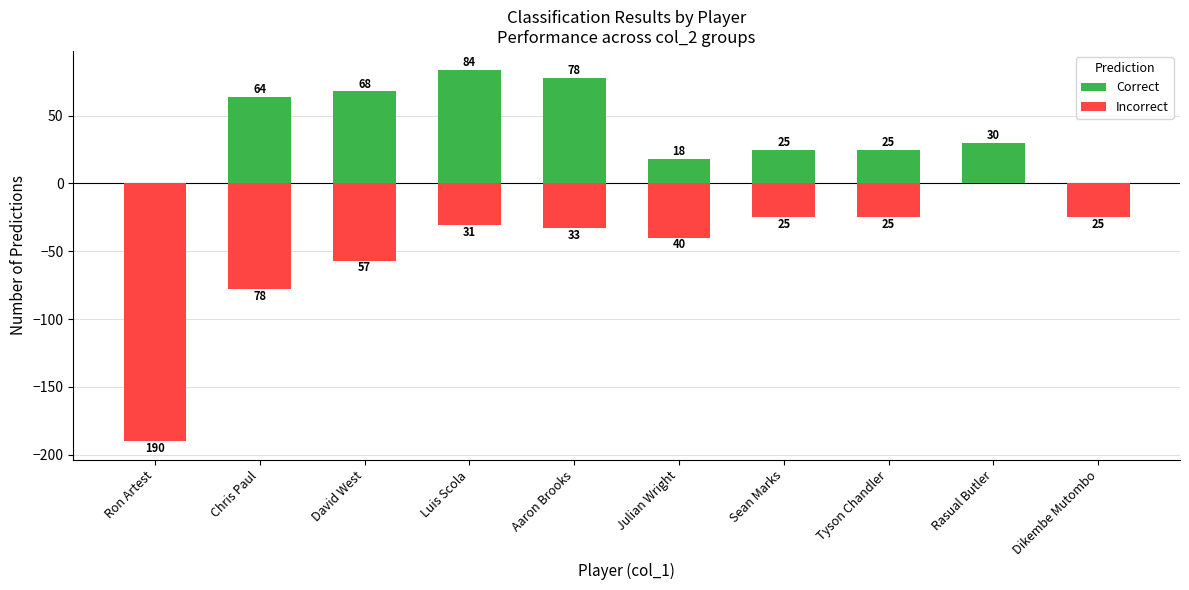

How many groups of bars are there?

10